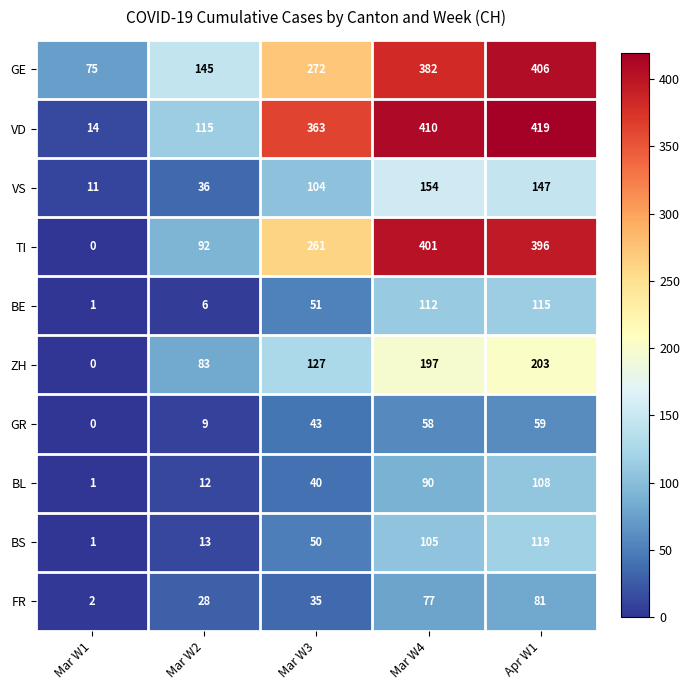

Is it true that VS equals 154 at Mar W4?

True